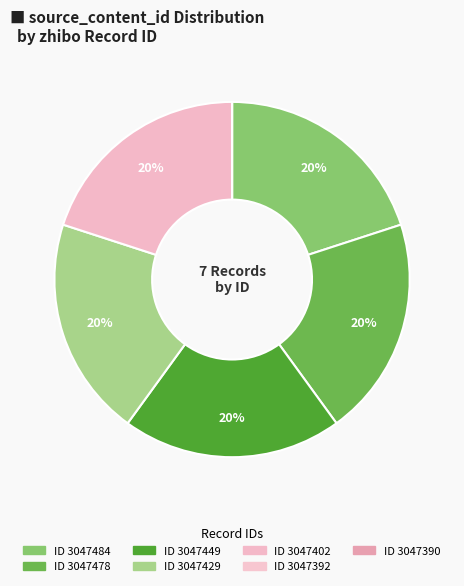

To the nearest percent, what is the average slice percentage?

14%